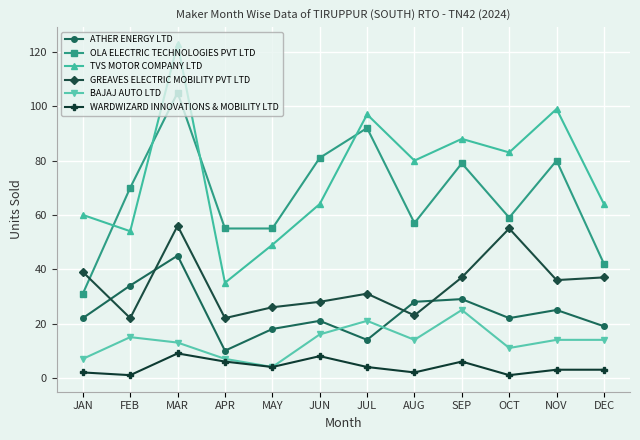

Which series has the widest spread of values?

TVS MOTOR COMPANY LTD